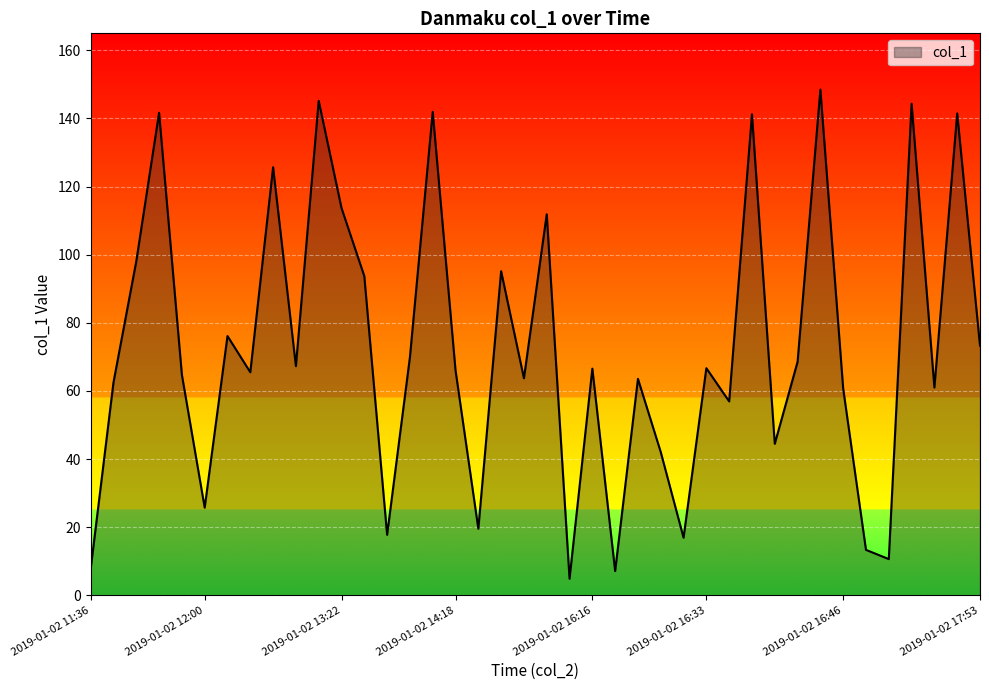

What is the smallest value displayed?

4.8